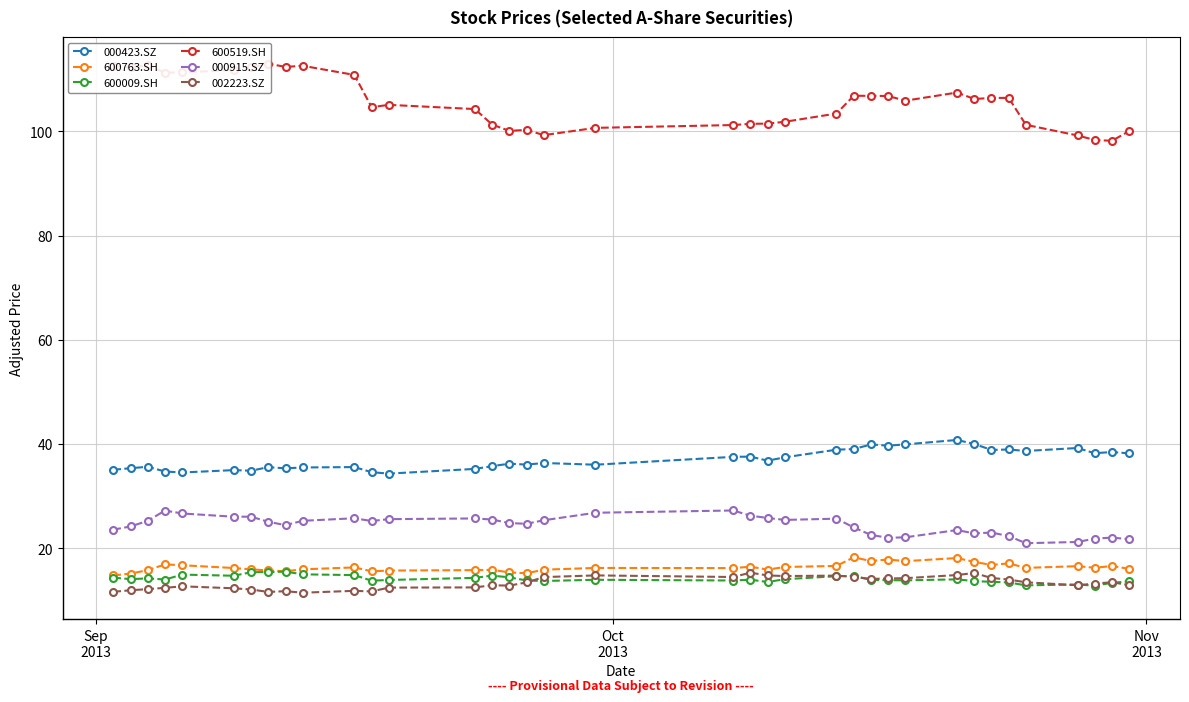

What is the value of the 000915.SZ point at the 31st from the left?

23.1